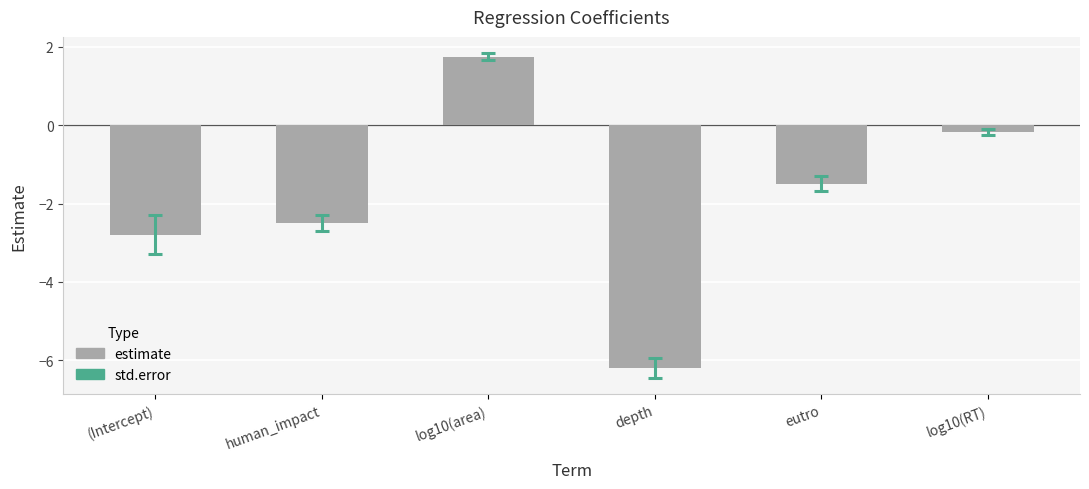

Where does the data first go above -1?

log10(area)